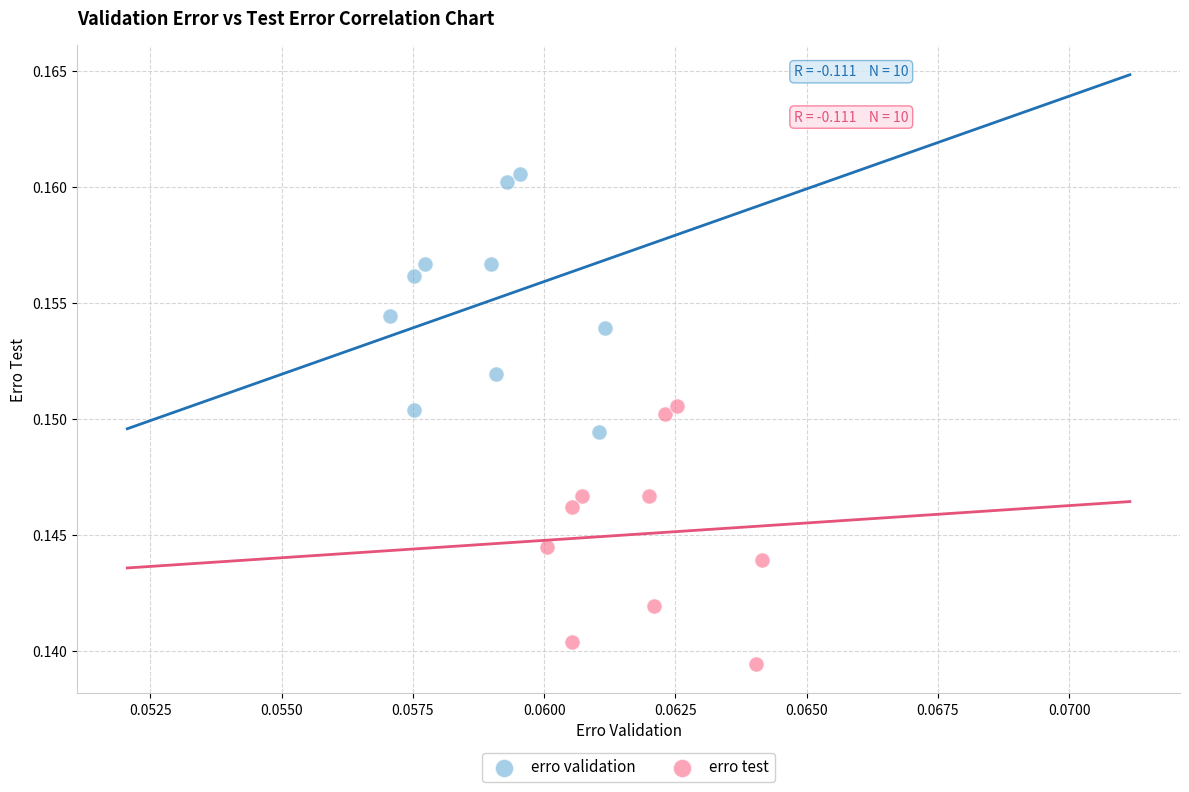

Which series contains the lowest Y value?

erro test